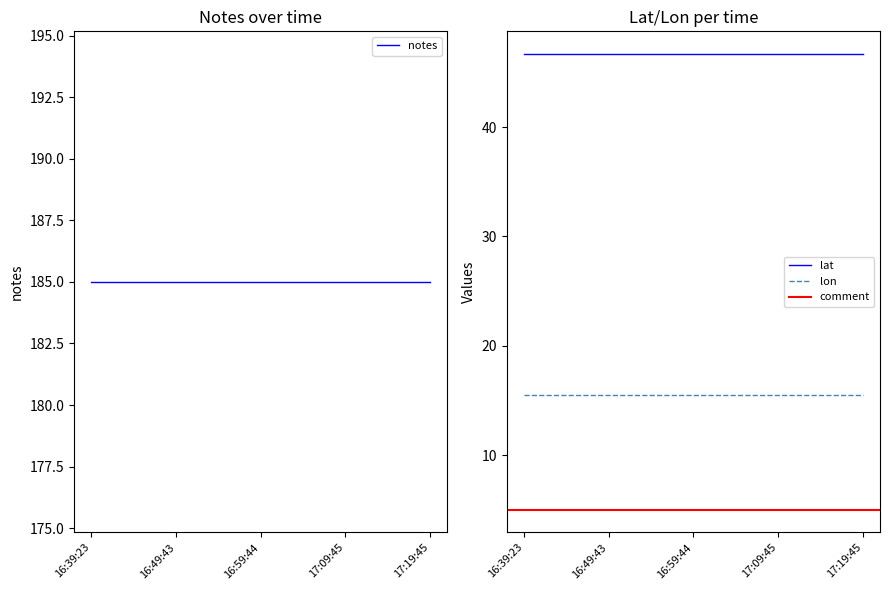

What position from the left is 16:59:44?

3